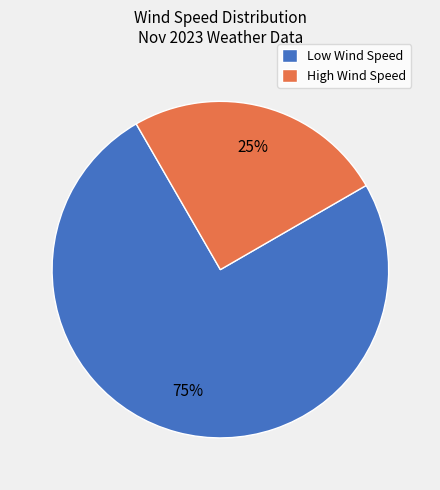

How many segments does this pie chart have?

2